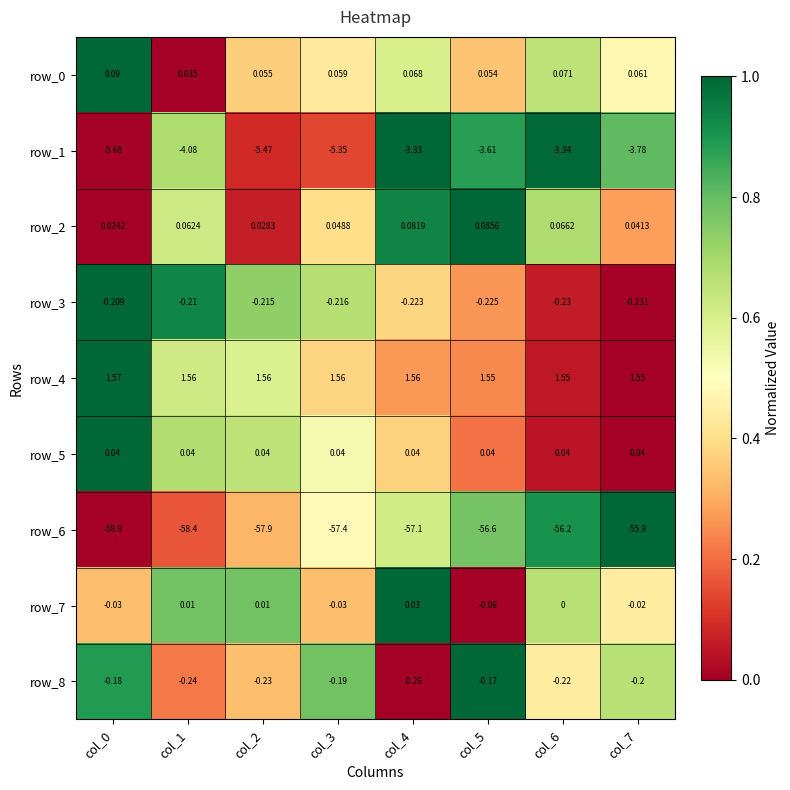

Which category has the highest value in the row_7 series?

col_4